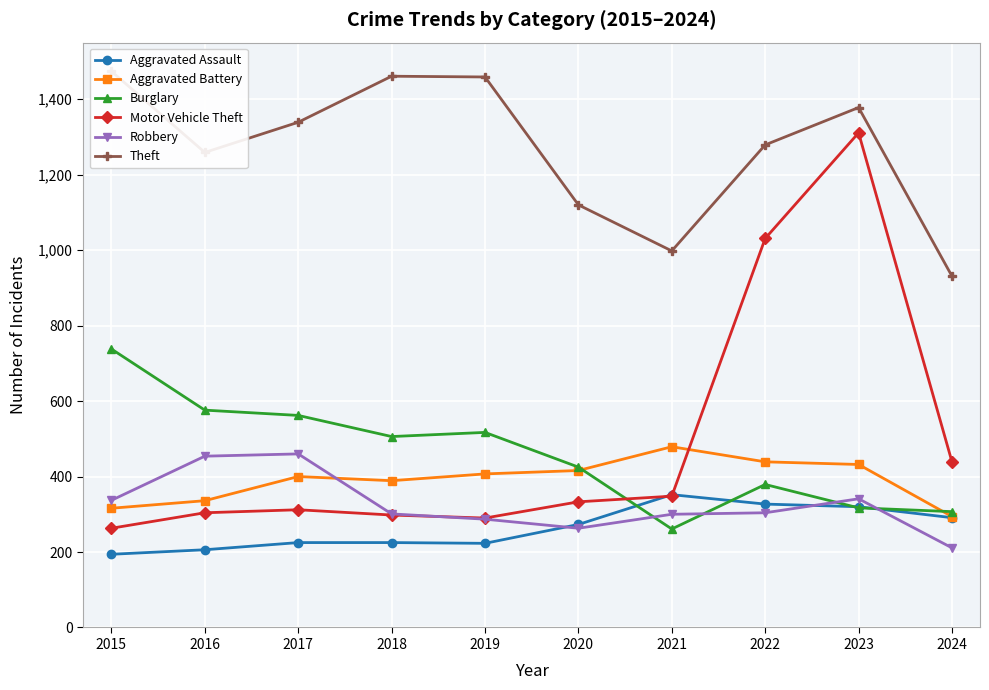

At which category does Motor Vehicle Theft reach its first local valley?

2019